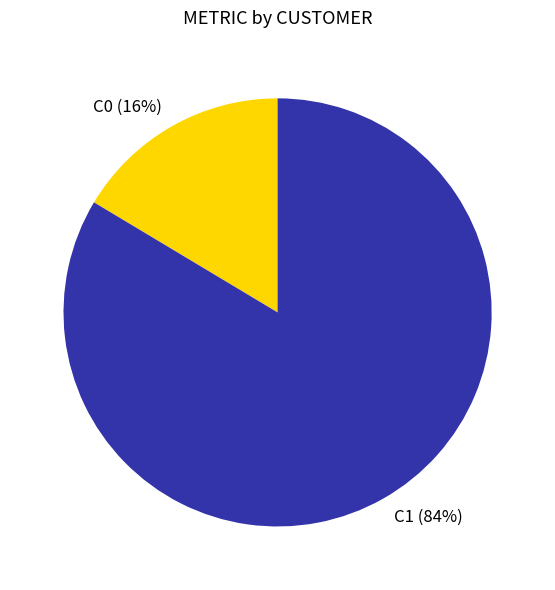

To the nearest percent, what portion does C1 represent?

84%